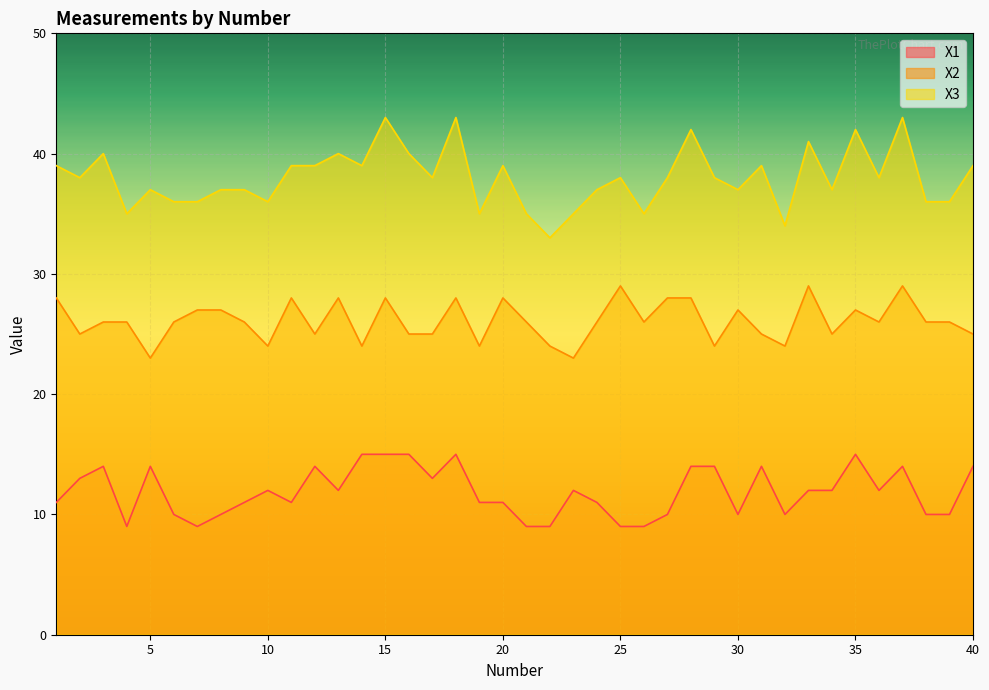

What is the value of the X3 point at the 8th from the left?

37